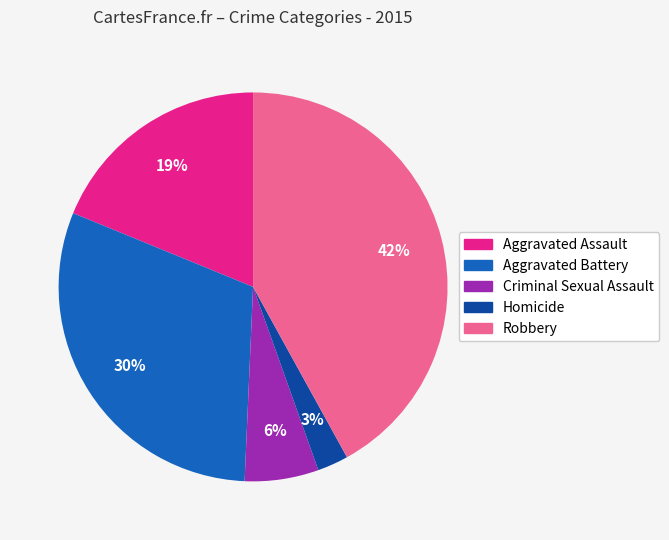

To the nearest percent, what is the combined percentage of Aggravated Battery and Robbery?

72%